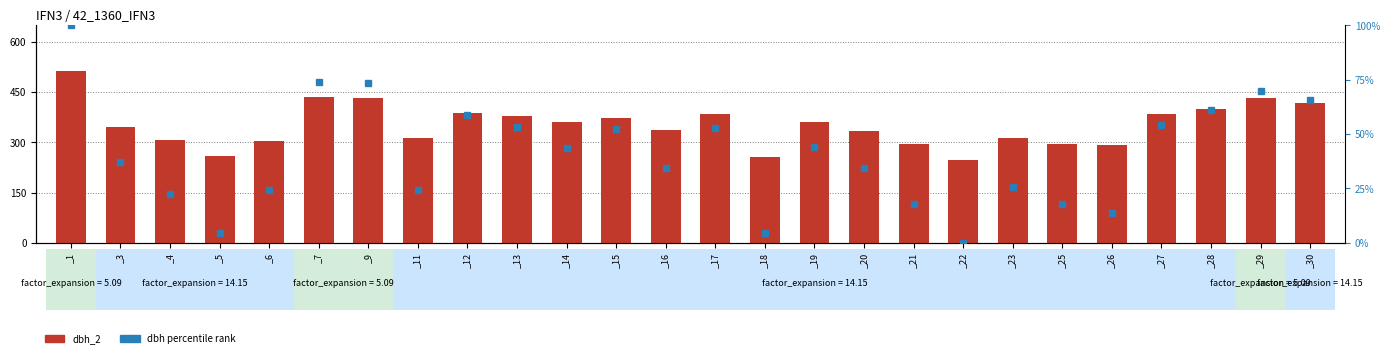

Which series changed the most between _7 and _29?

dbh percentile rank